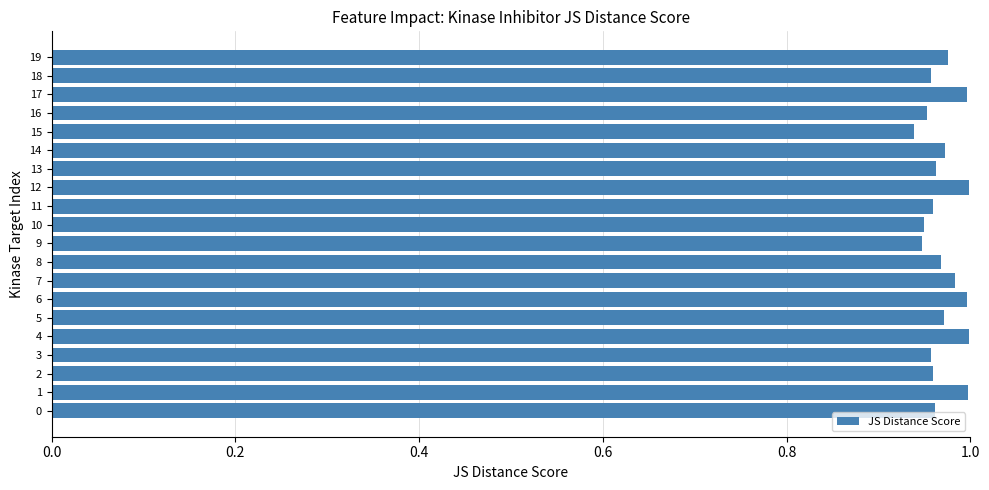

The chart shows a value of 0.5 at 5. True or false?

False